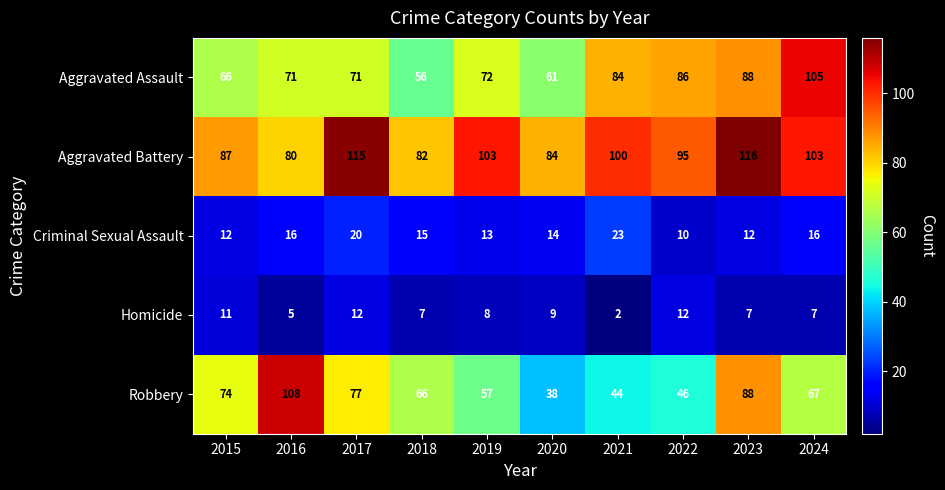

At which category is the sum across all series the highest?

2023